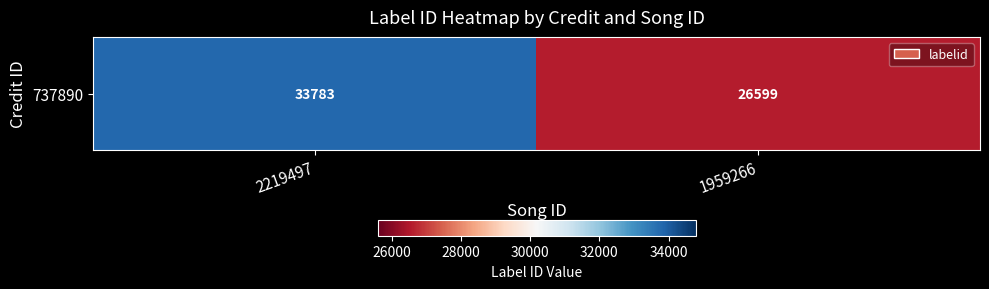

Is it true that the value at 1959266 is 45118?

False